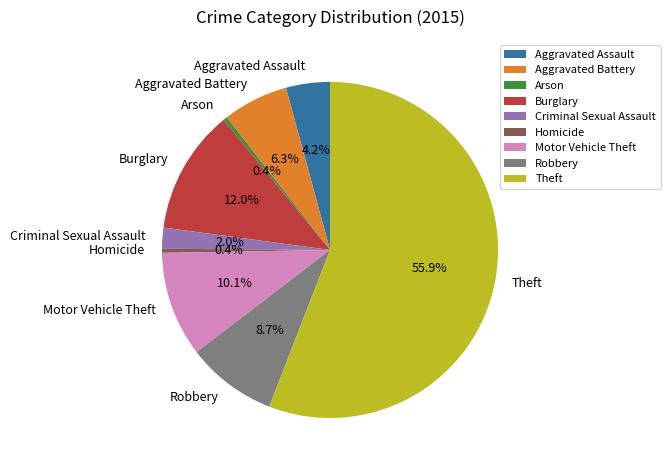

What percentage is NOT represented by Homicide?

99.6%